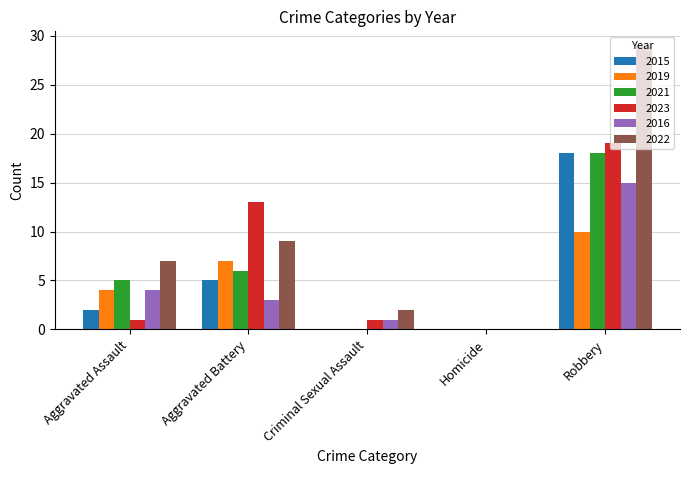

True or false: 2021 has a value of 2 at Aggravated Assault.

False